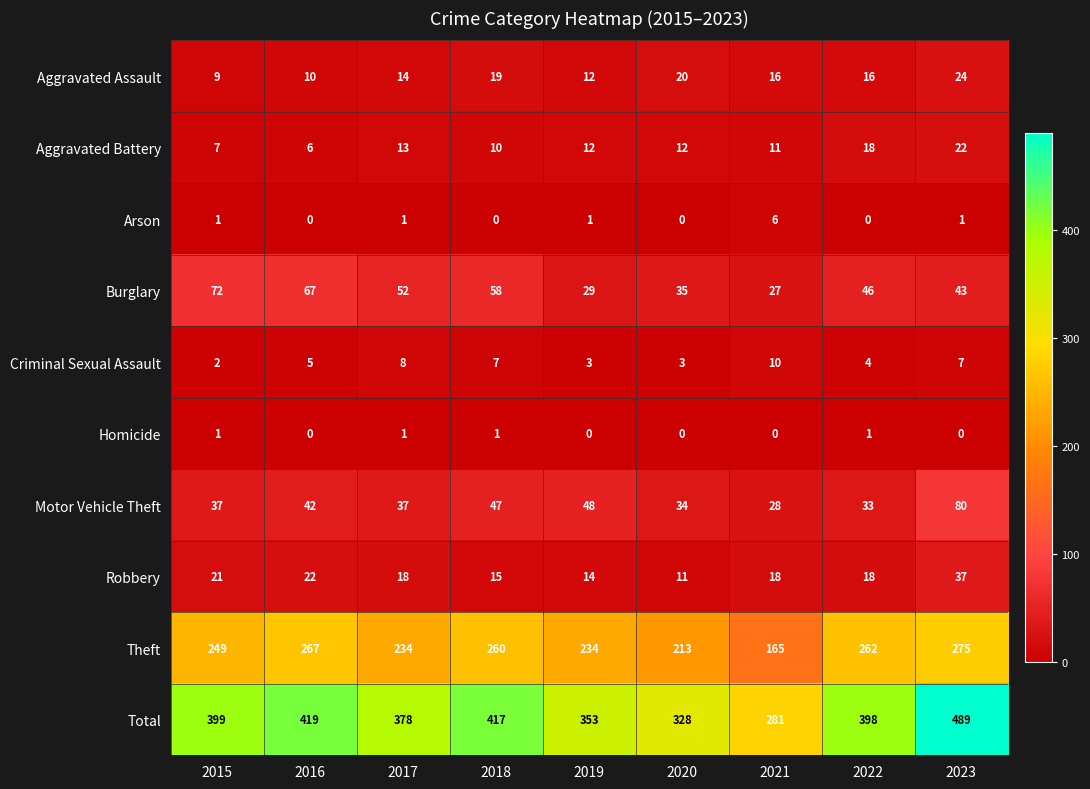

Which category has the highest value in the Criminal Sexual Assault series?

2021